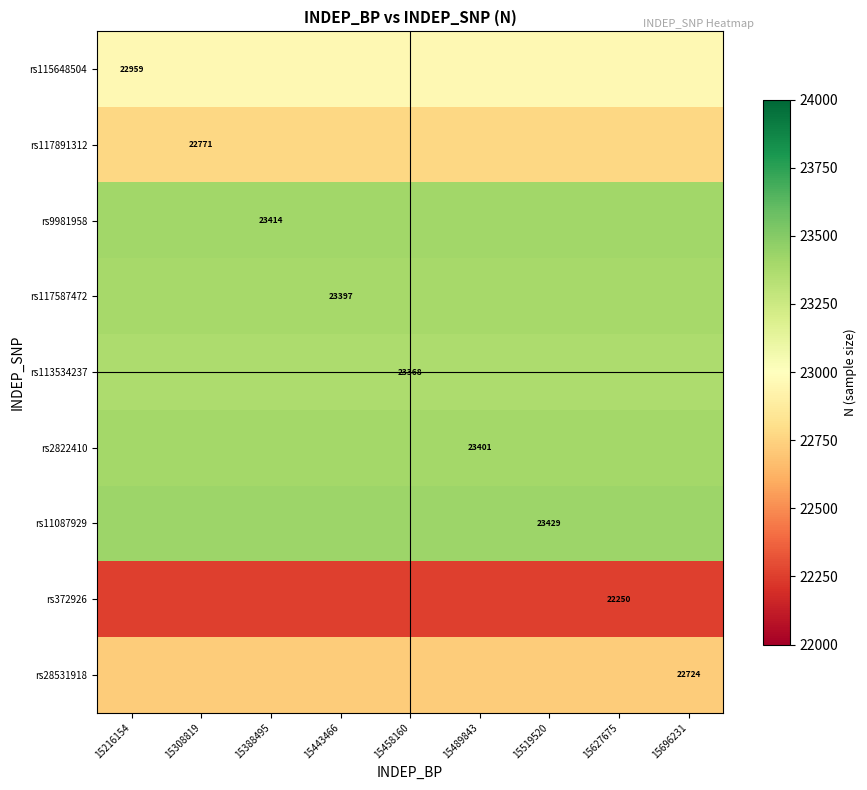

What is the difference between the highest and lowest values at 15458160?

1179